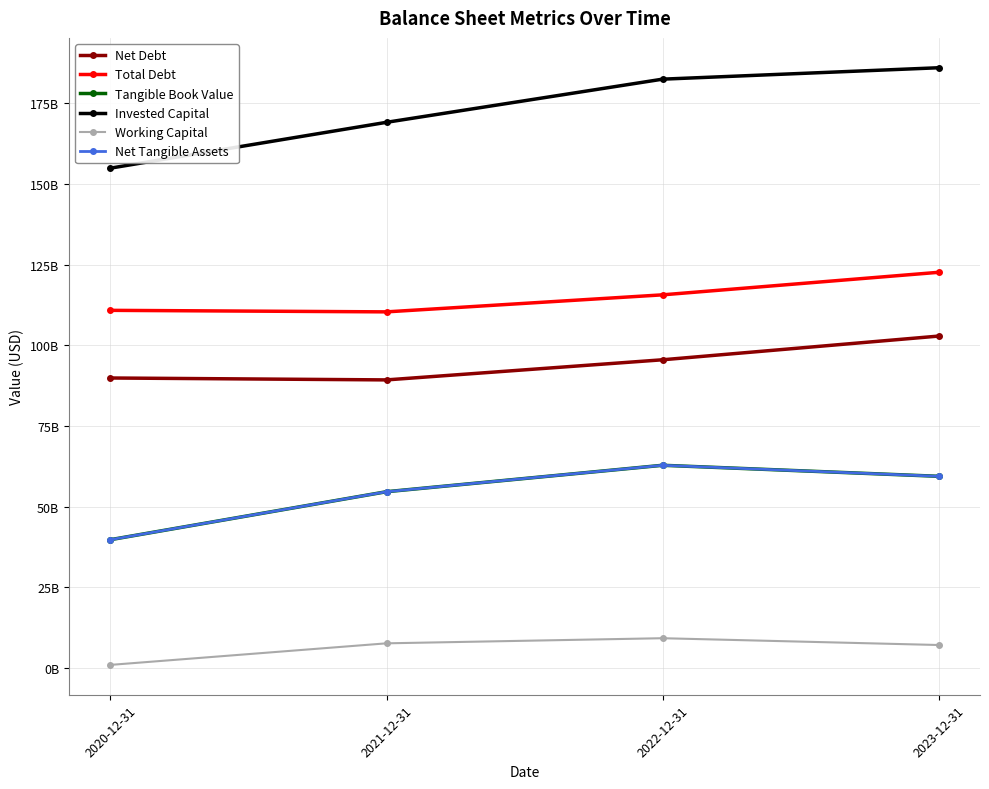

Does the chart have visible grid lines?

Yes